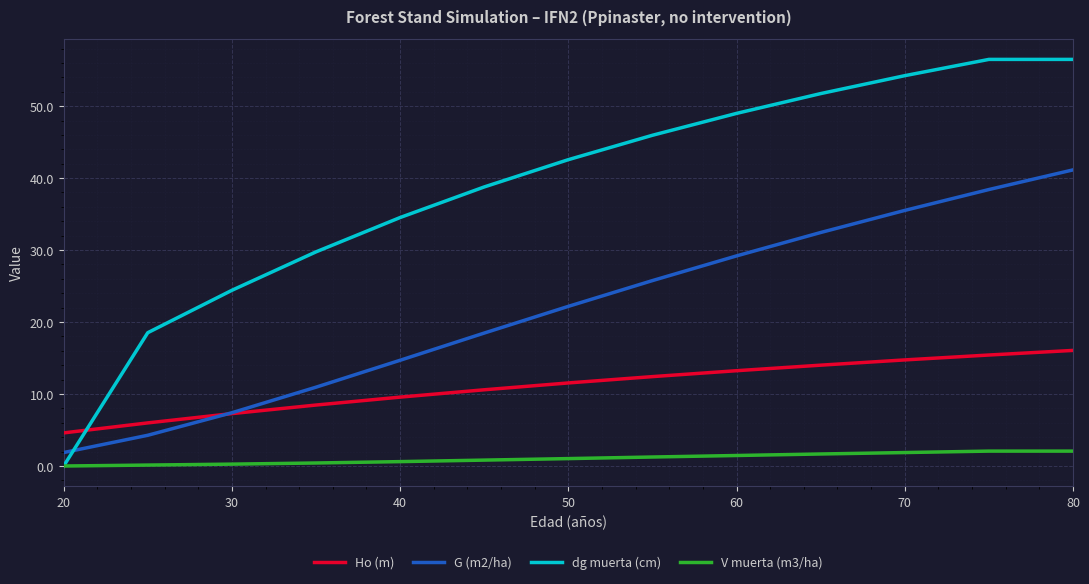

True or false: G (m2/ha) has more than 0 points higher than both neighbors.

False